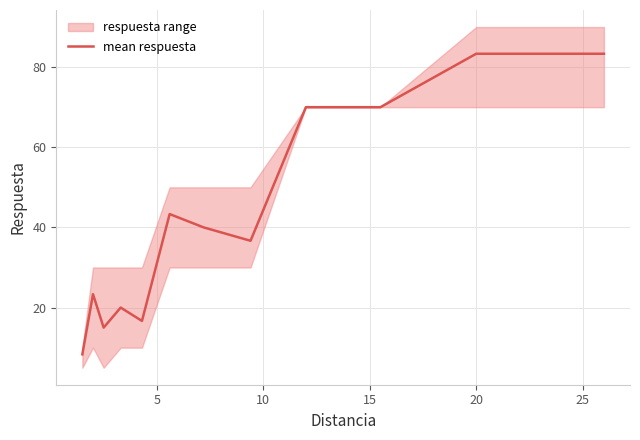

What is the lowest value of the mean respuesta series?

8.3